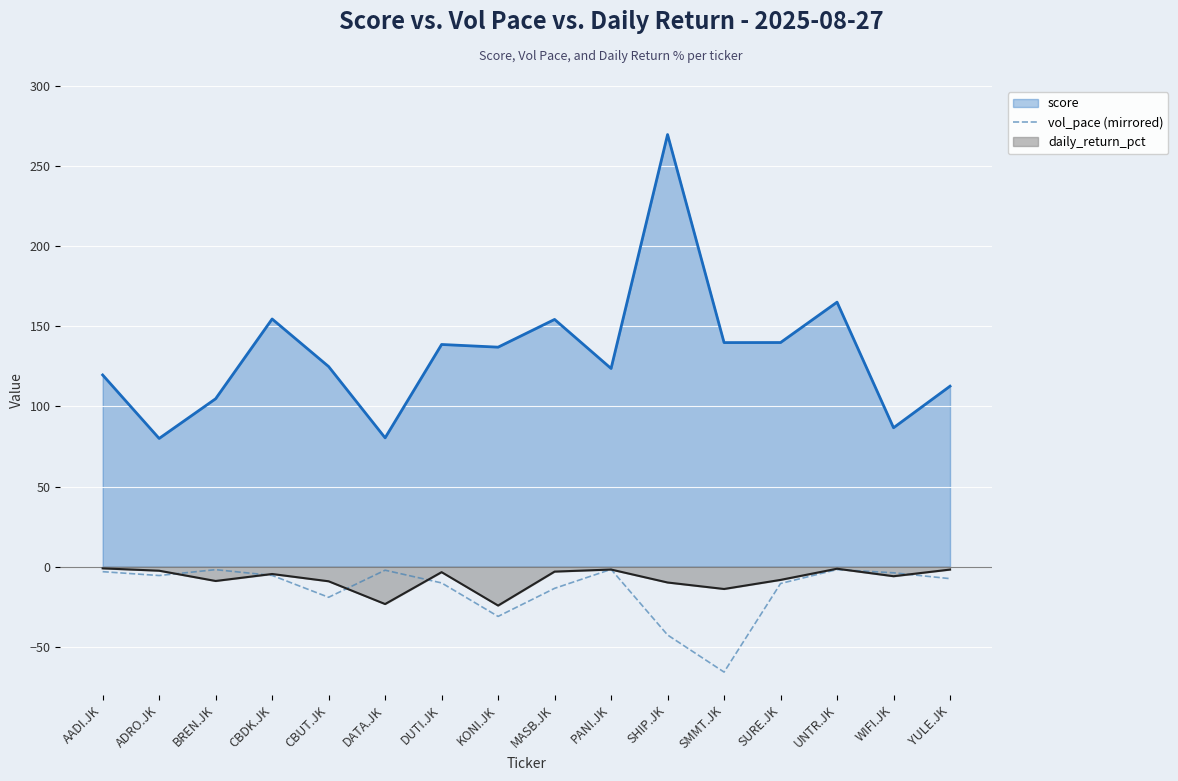

True or false: vol_pace (mirrored) and score cross at least once.

False